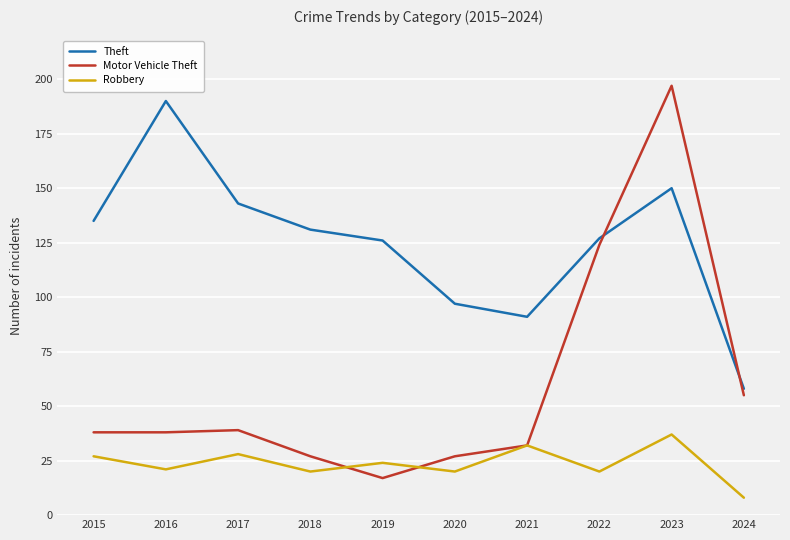

Reading left to right, what are all the values shown in this chart?

Theft: 135	190	143	131	126	97	91	127	150	58
Motor Vehicle Theft: 38	38	39	27	17	27	32	124	197	55
Robbery: 27	21	28	20	24	20	32	20	37	8